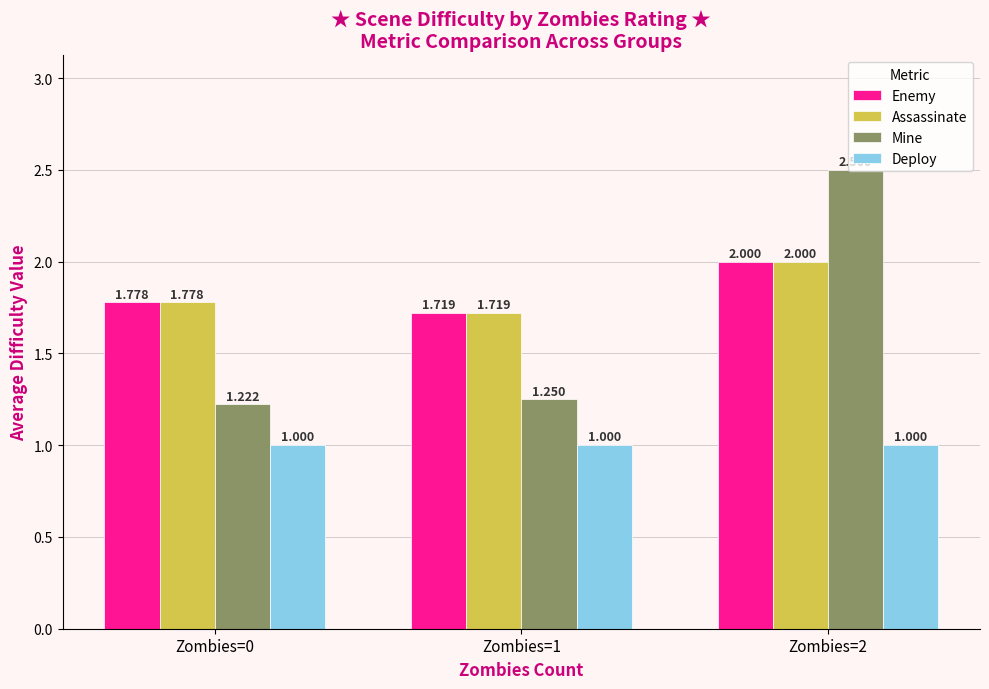

What is the minimum value shown in the chart?

1.0